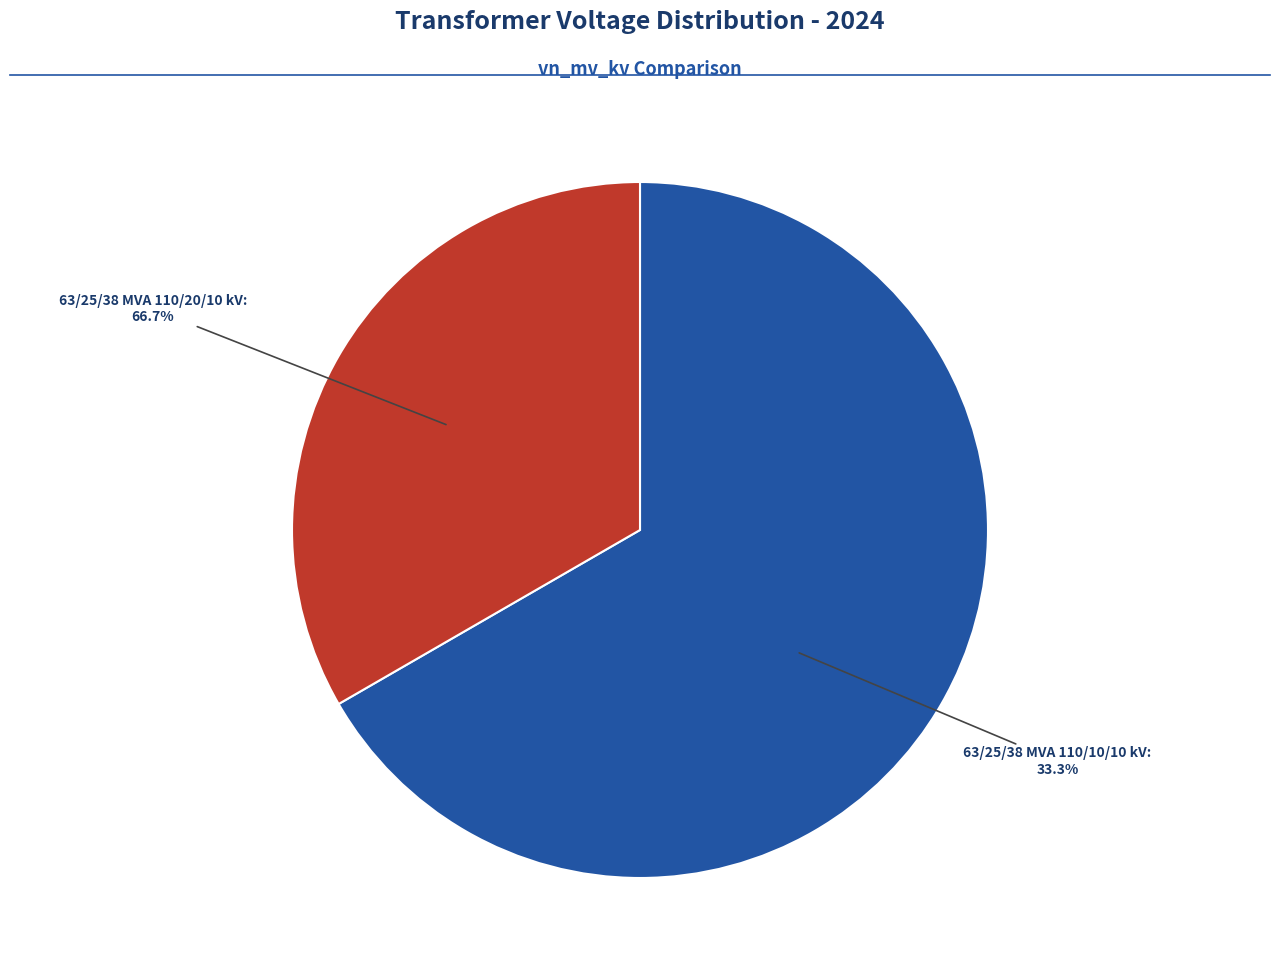

Is the sum of 63/25/38 MVA 110/20/10 kV and 63/25/38 MVA 110/10/10 kV greater than half?

Yes